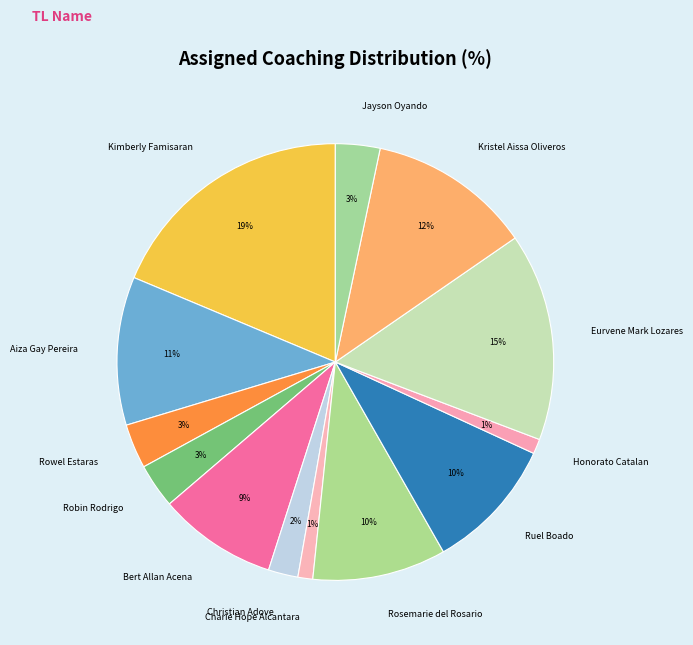

The Aiza Gay Pereira slice represents 1% of the pie. True or false?

False